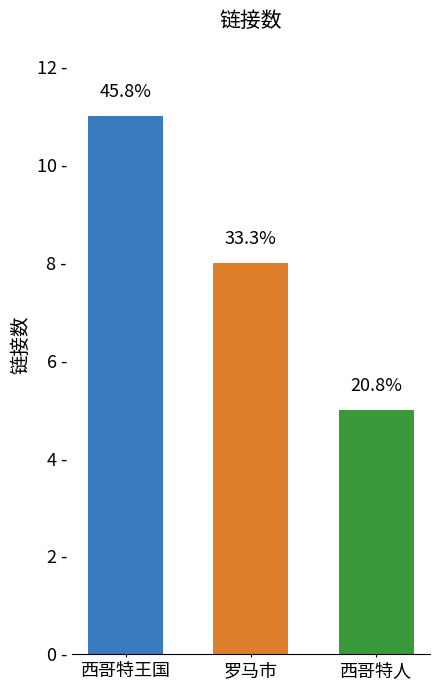

Are the bars horizontal?

No